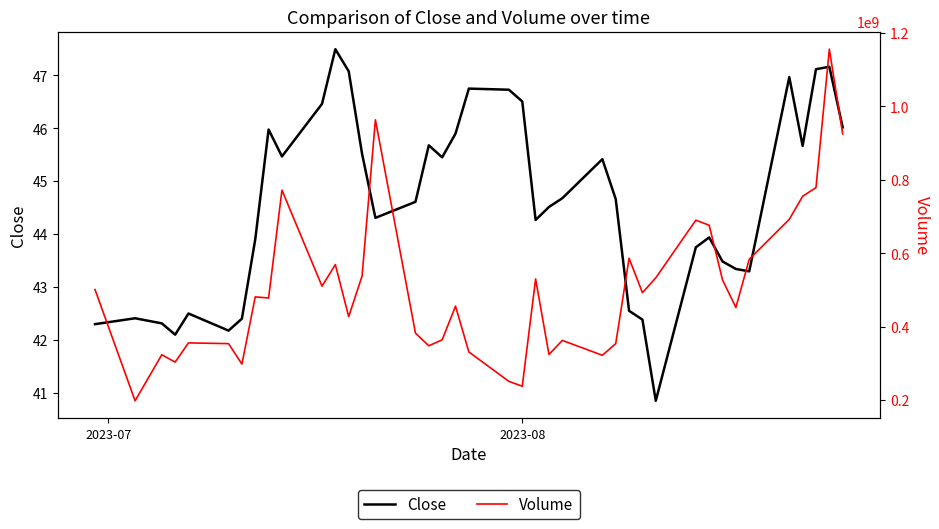

True or false: Volume and Close cross at least once.

False